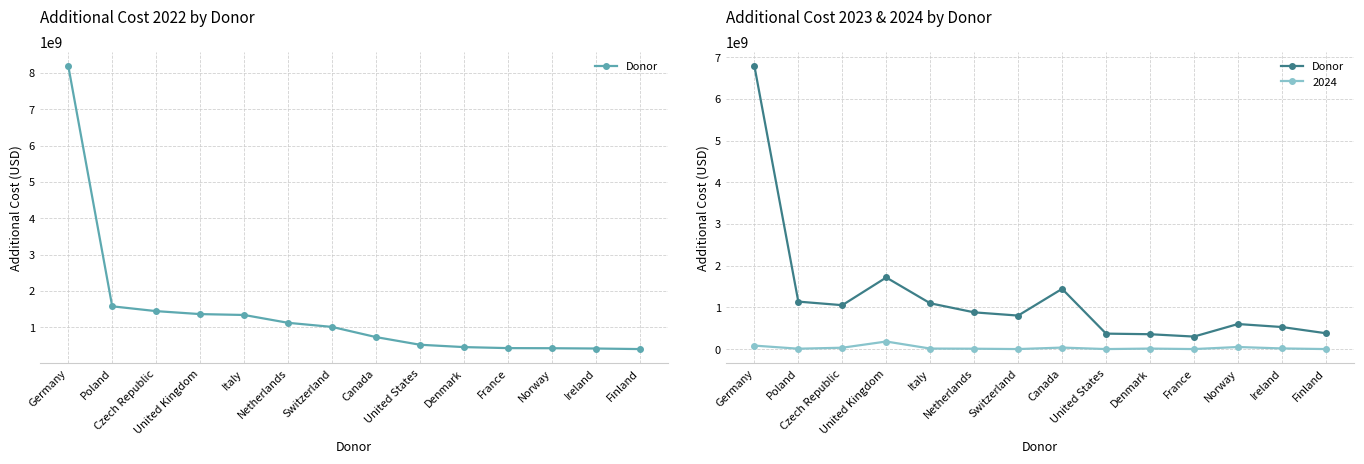

What is the label of the 1st point from the left?

Germany